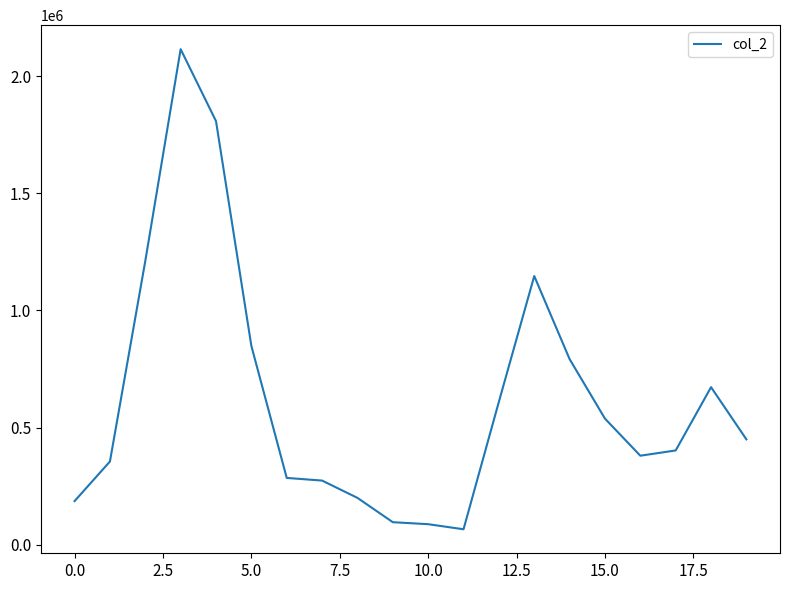

What is the minimum value shown in the chart?

65760